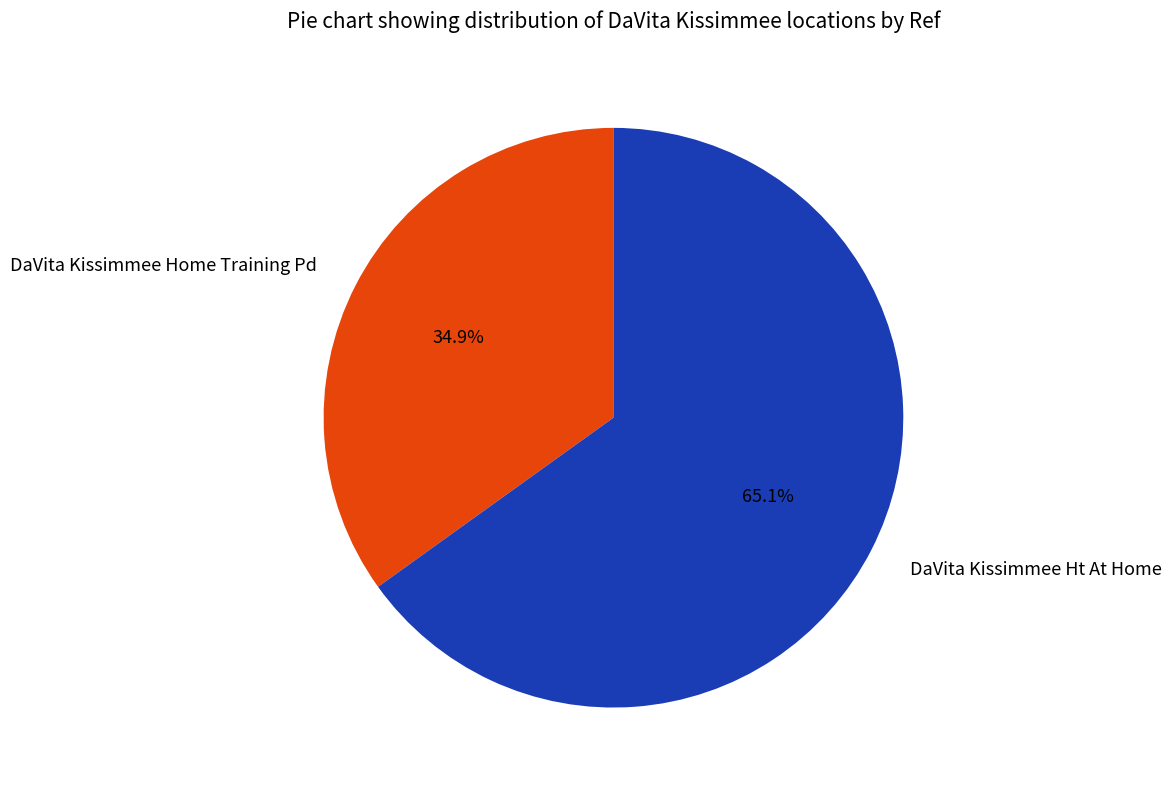

What is the largest slice in the pie chart?

DaVita Kissimmee Ht At Home